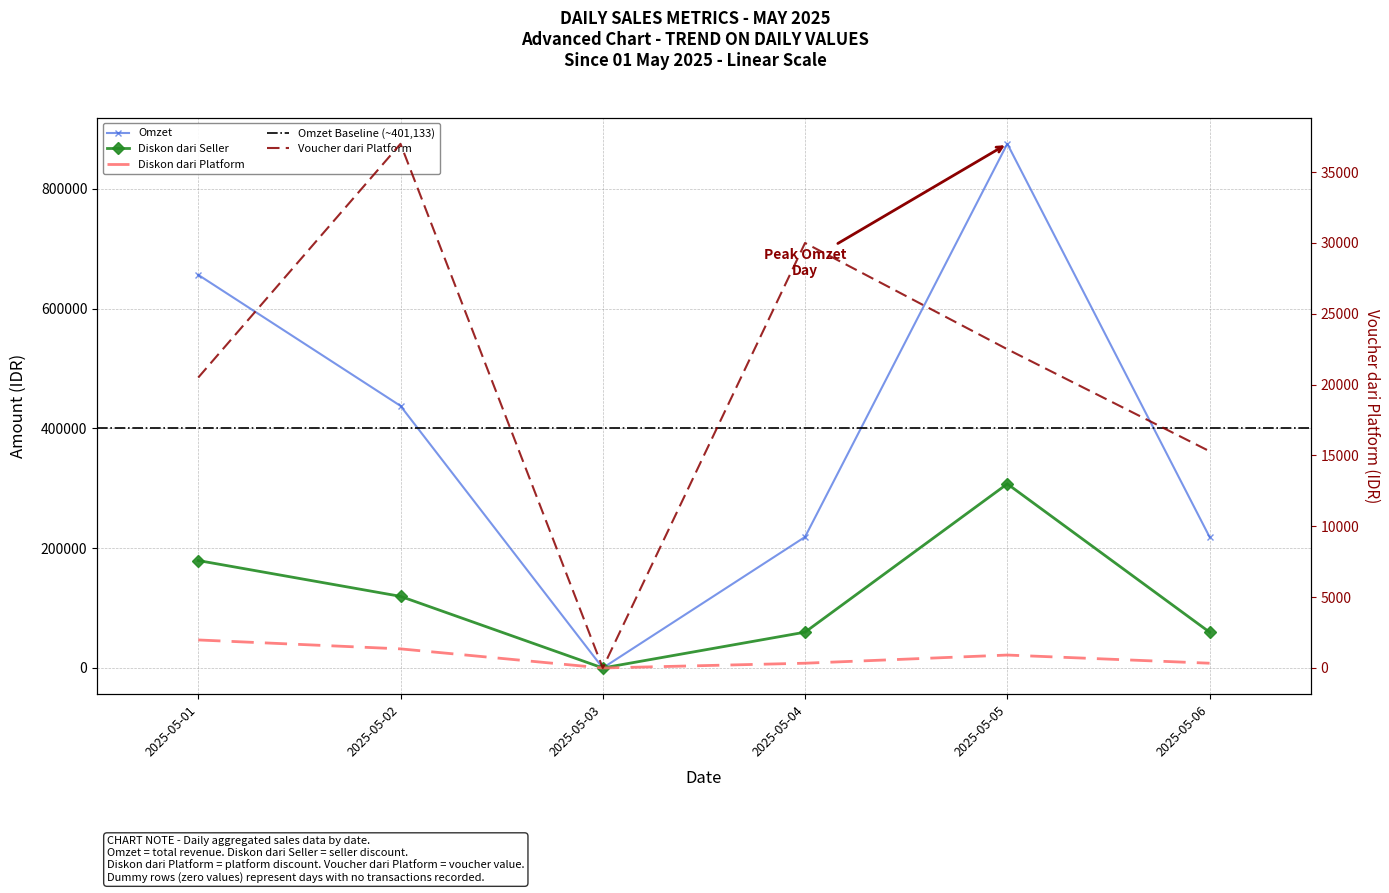

The Diskon dari Seller series shows 59800 at 2025-05-04. True or false?

True